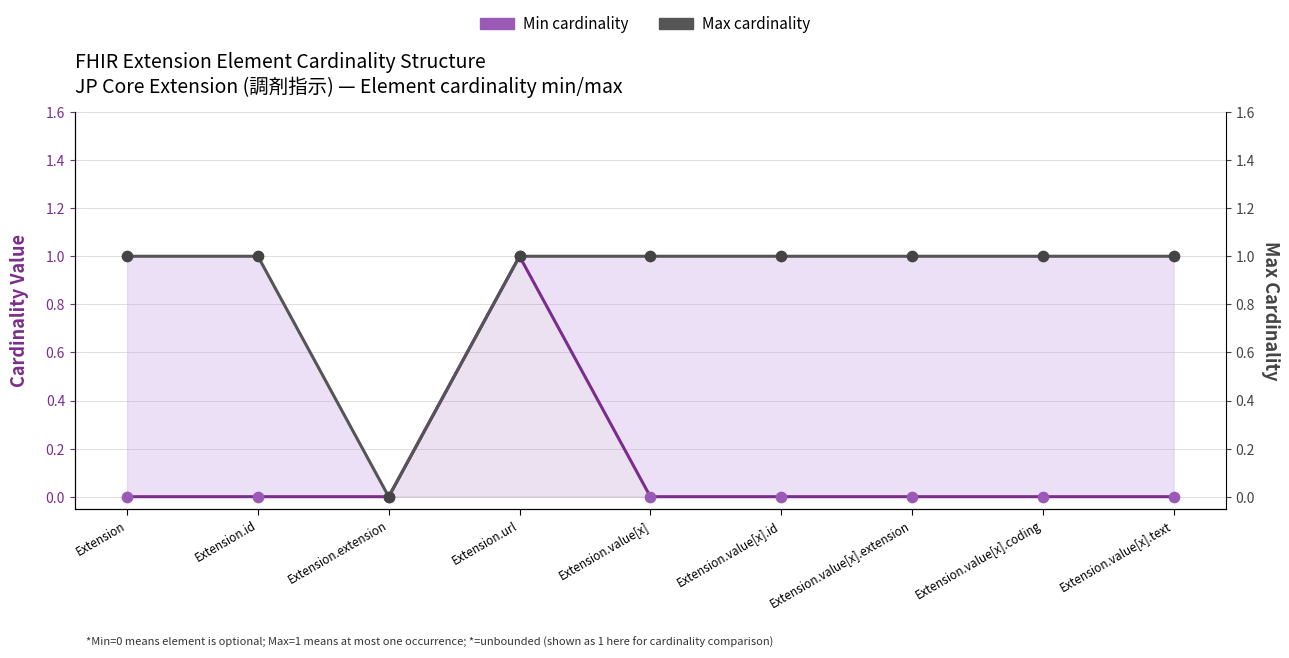

At which category is the sum across all series the highest?

Extension.url